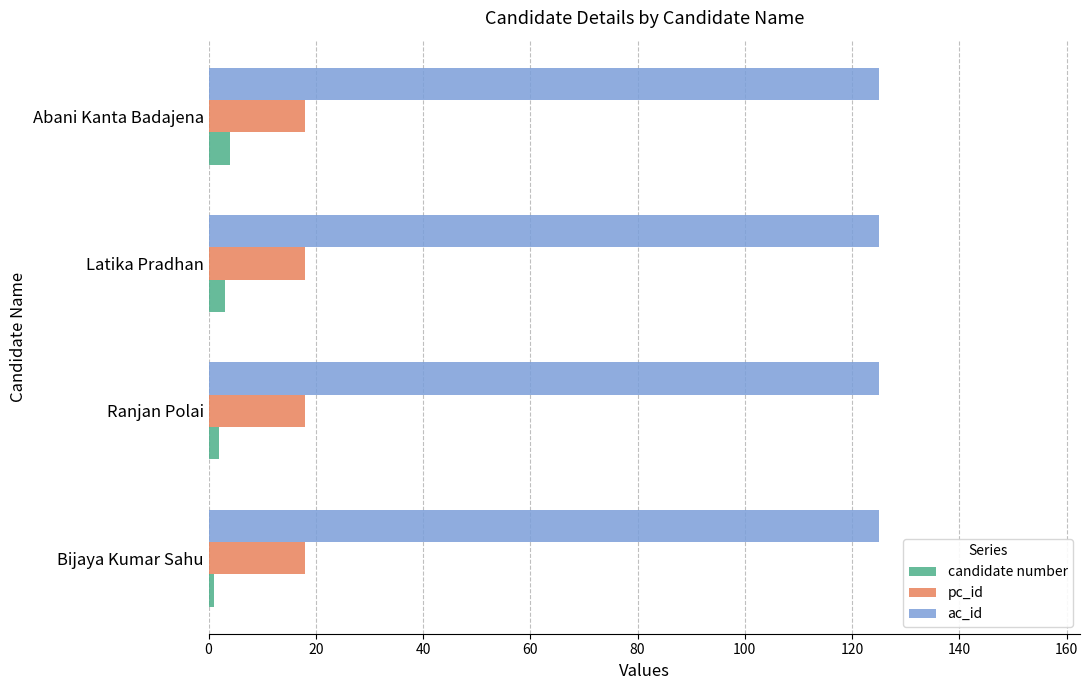

What is the greatest value displayed?

125